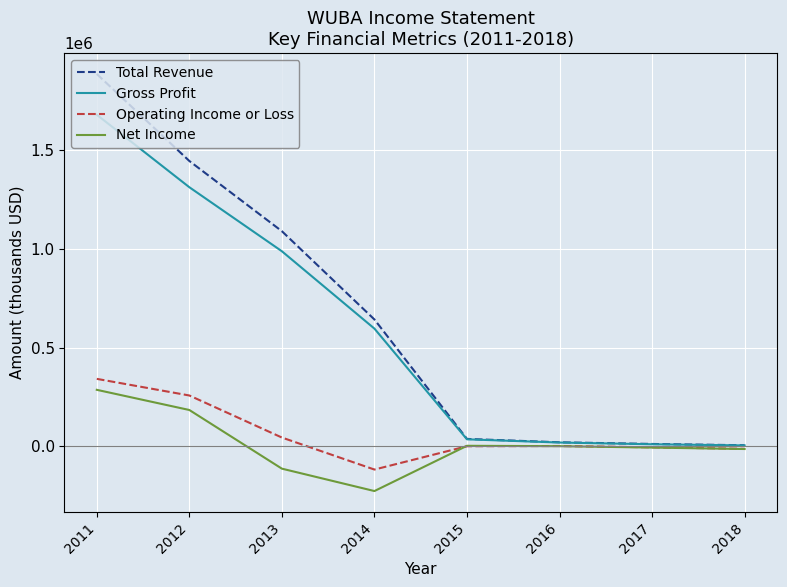

At 2013, list the series in order from smallest to largest.

Net Income, Operating Income or Loss, Gross Profit, Total Revenue